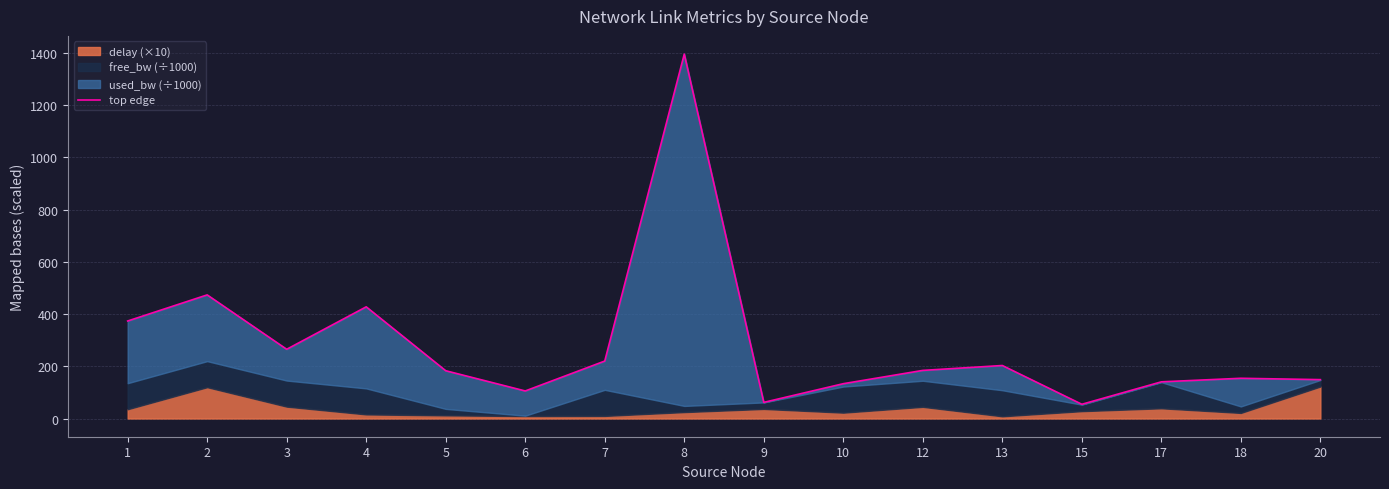

Reading left to right, list all the values displayed in this chart.

1=373.5	2=473.5	3=265.1	4=427.8	5=182.9	6=105.5	7=220.0	8=1395.8	9=61.8	10=133.3	12=184.3	13=203.0	15=54.5	17=140.5	18=154.1	20=148.9